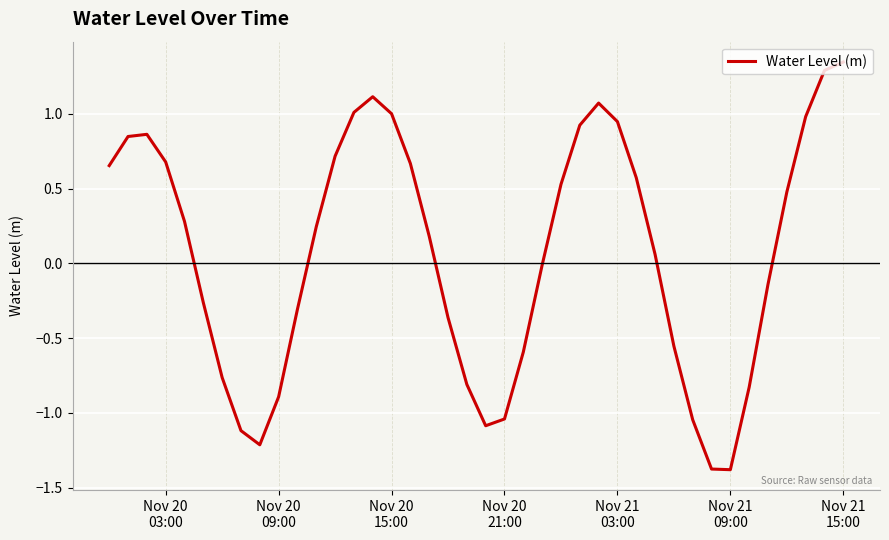

What is the smallest value displayed?

-1.4